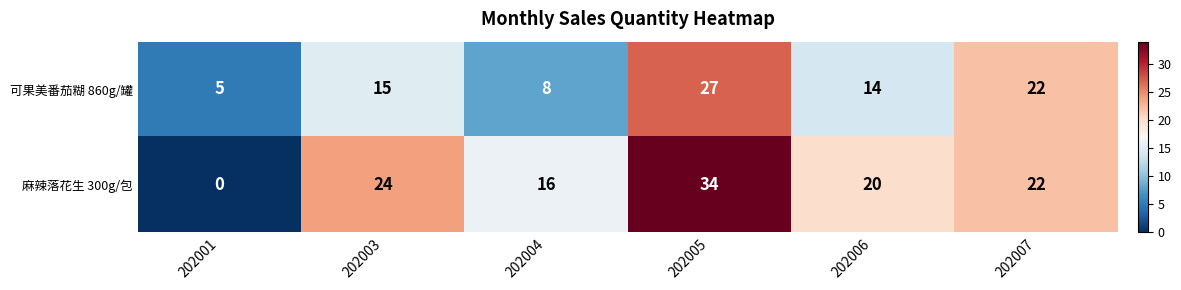

Where is 可果美番茄糊 860g/罐 nearest to the value 16?

202003